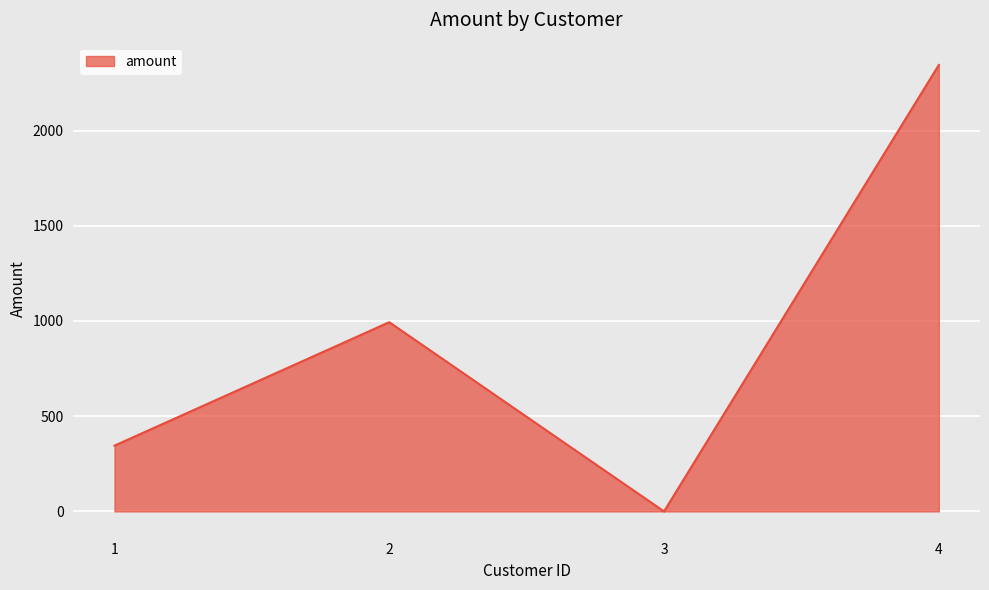

Does the chart display data point markers on the line(s)?

No